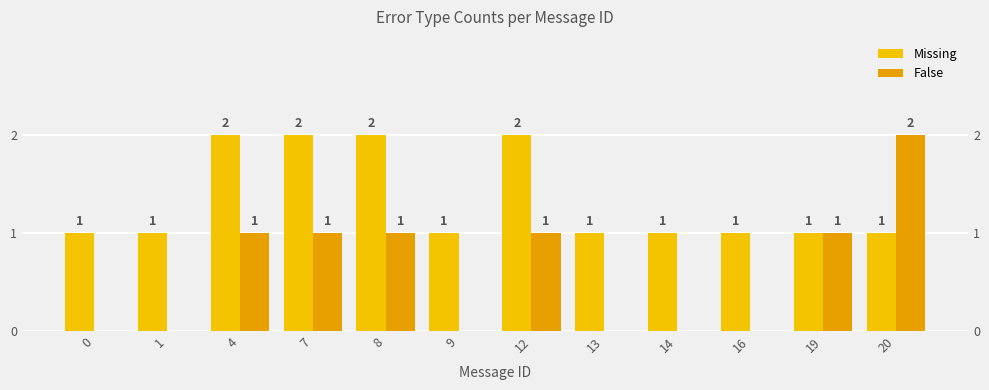

How many positive values does the False series have?

6